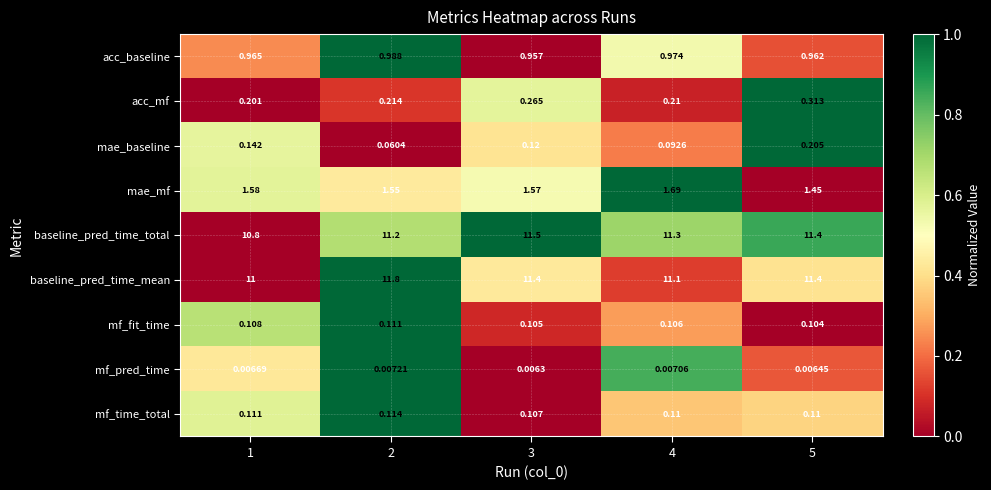

Rank the series by their maximum value, from highest to lowest.

baseline_pred_time_mean, baseline_pred_time_total, mae_mf, acc_baseline, acc_mf, mae_baseline, mf_time_total, mf_fit_time, mf_pred_time